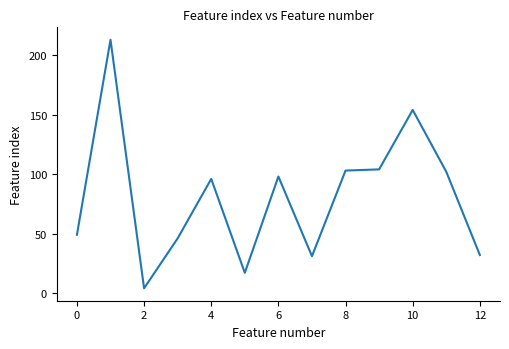

What is the greatest value displayed?

213